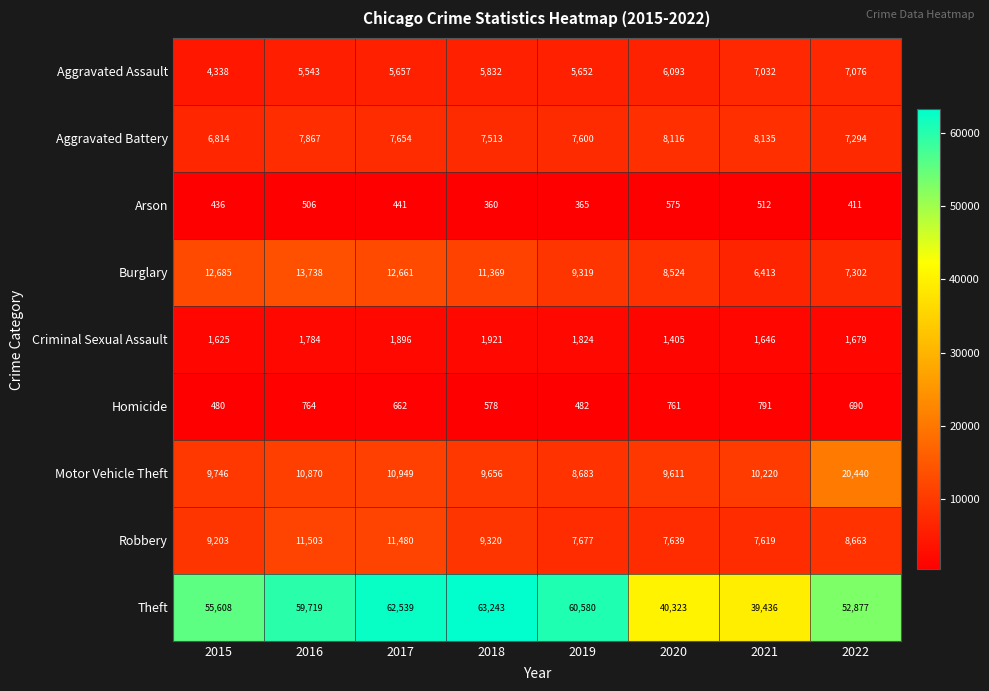

What is the difference between the highest and lowest values at 2018?

62883